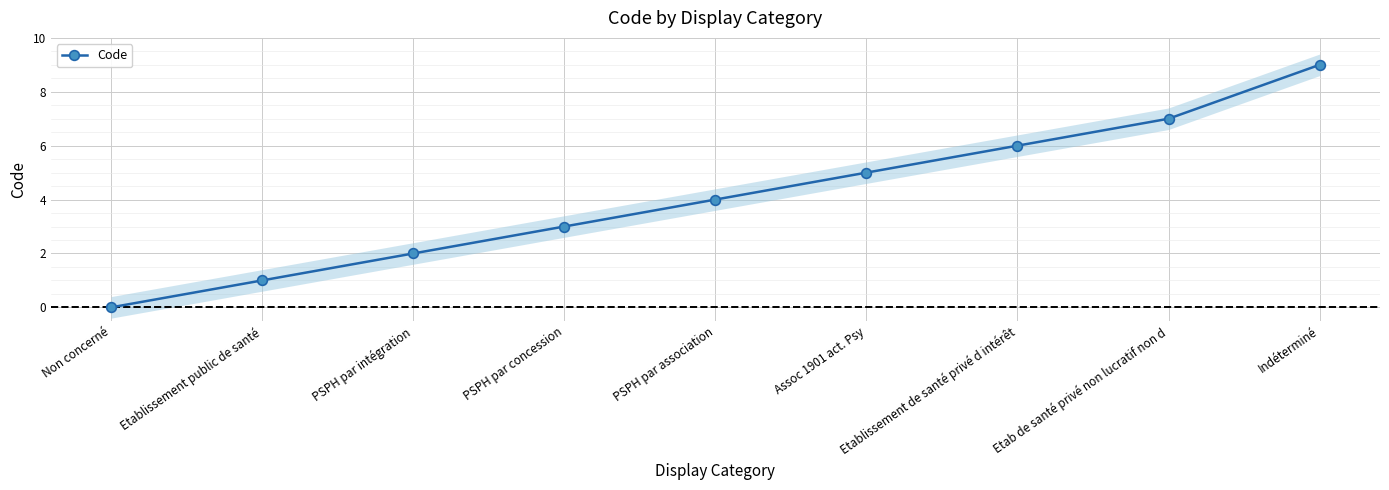

At which label is the value closest to 4?

PSPH par association